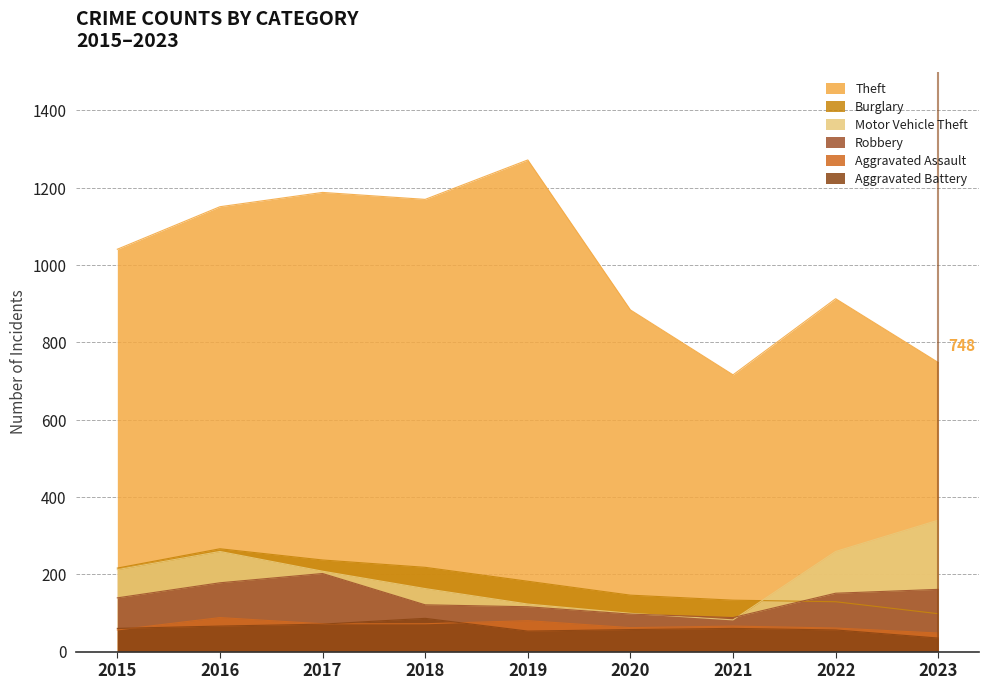

Where does the Motor Vehicle Theft series first go above 208?

2015